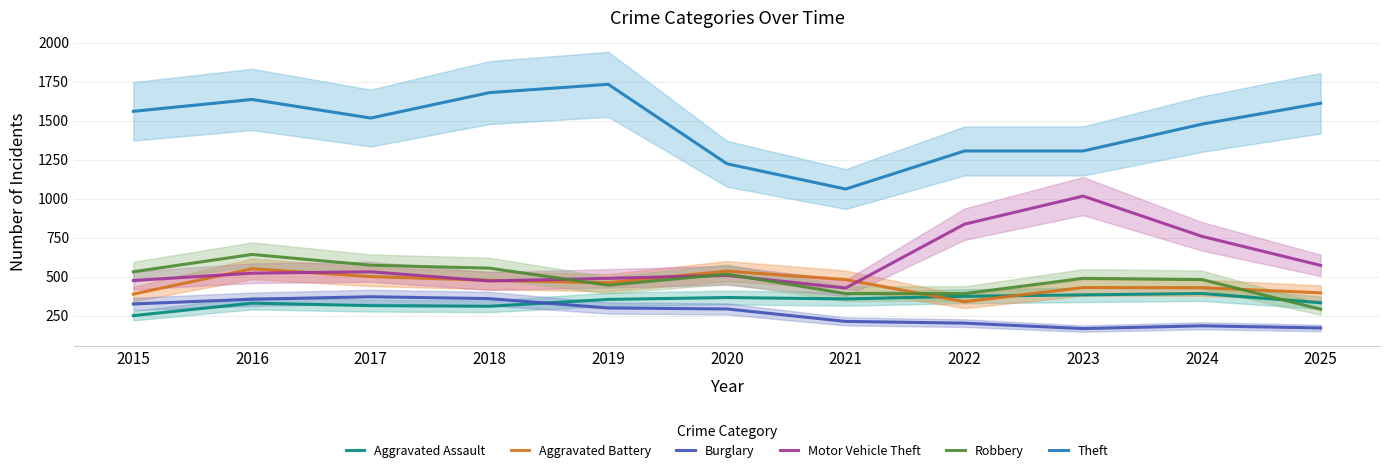

Where is the first local maximum for Theft?

2016